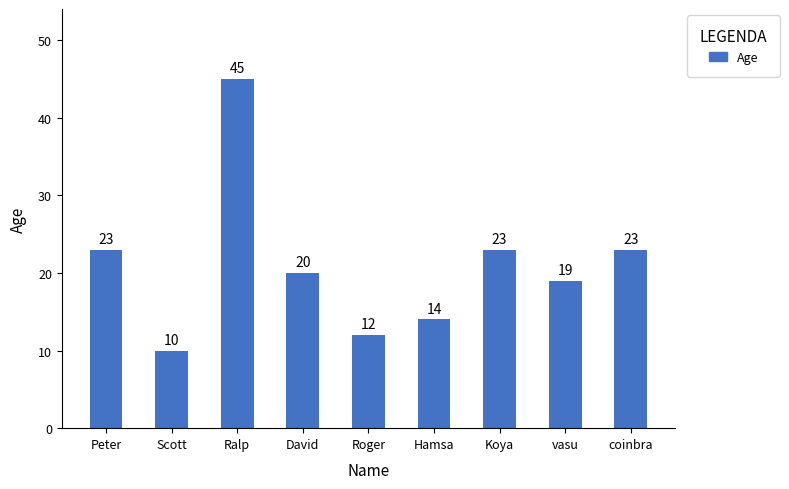

Read the value at Hamsa.

14